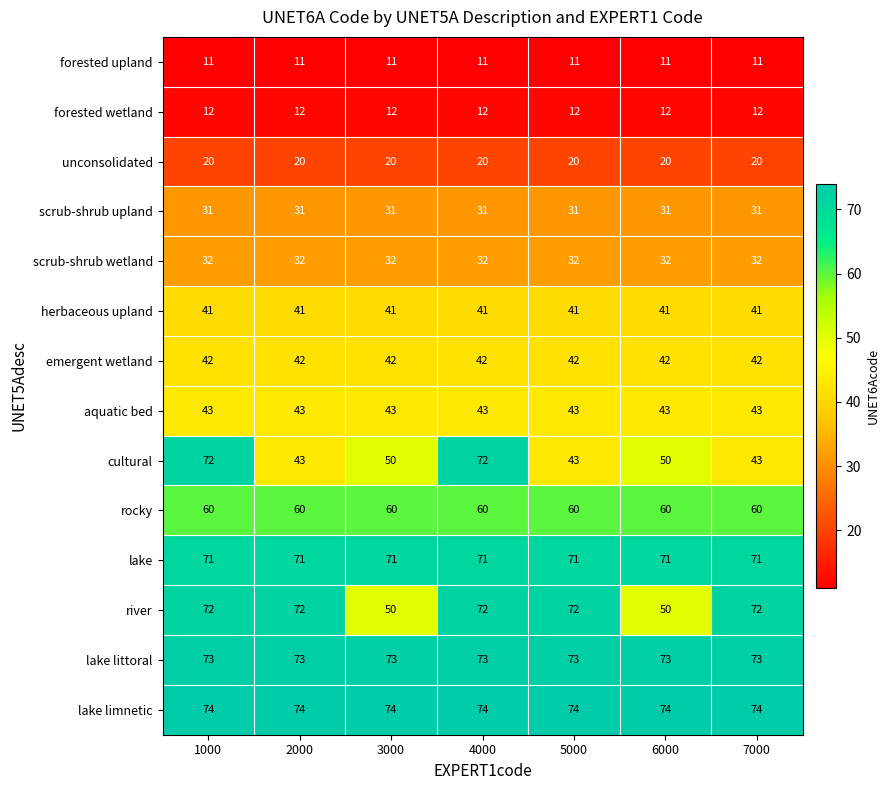

Which series has the largest total across all categories?

lake limnetic